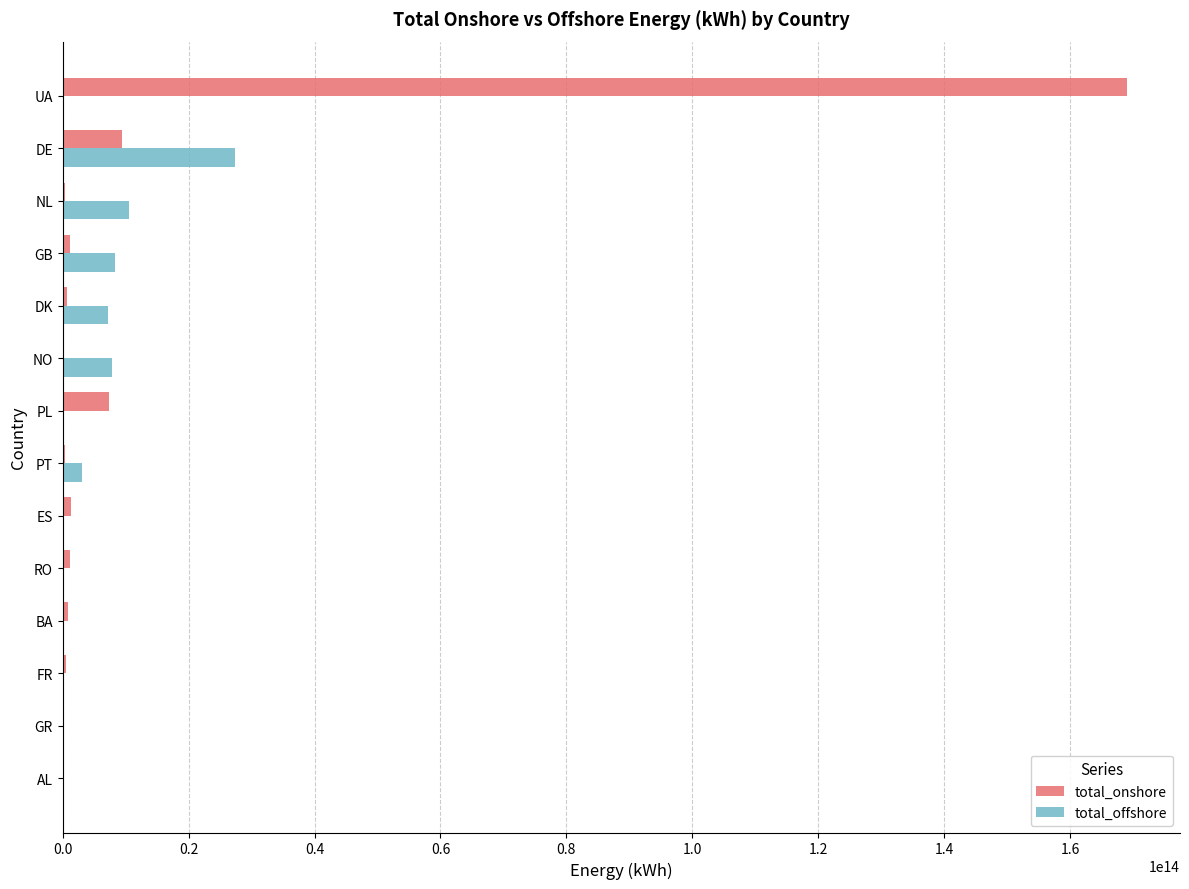

Which label corresponds to the largest value in the chart?

UA